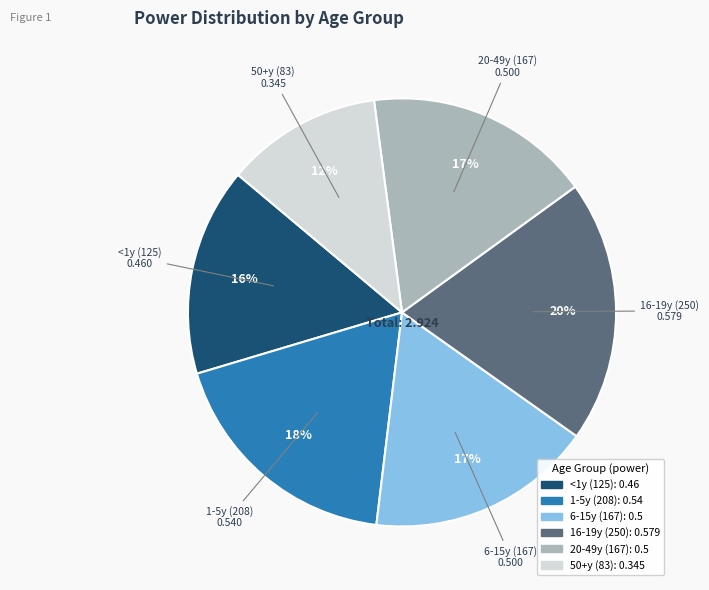

How many segments does this pie chart have?

6